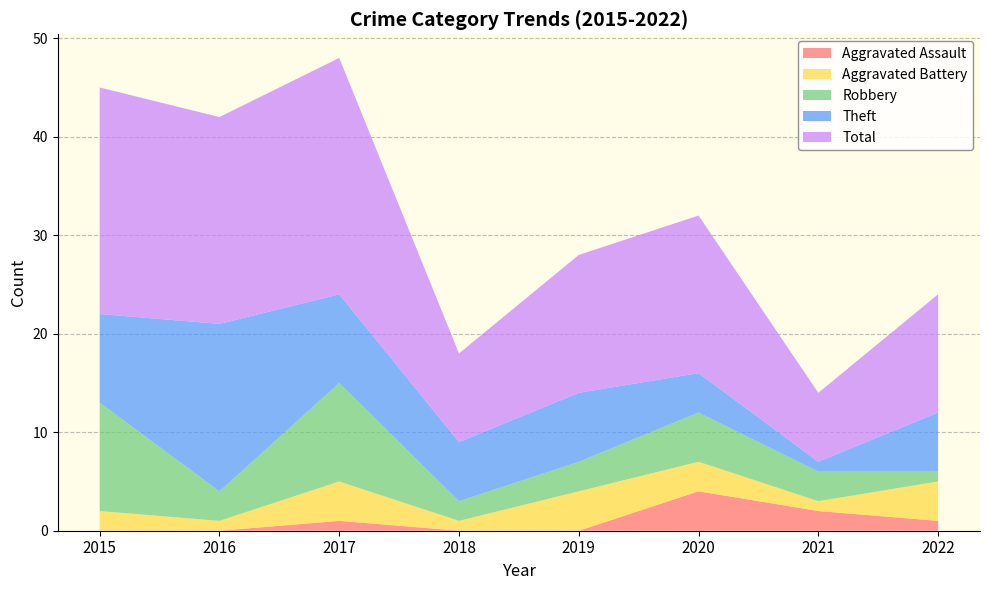

Reading left to right, extract all data points from this chart.

Aggravated Assault: 0	0	1	0	0	4	2	1
Aggravated Battery: 2	1	4	1	4	3	1	4
Robbery: 11	3	10	2	3	5	3	1
Theft: 9	17	9	6	7	4	1	6
Total: 23	21	24	9	14	16	7	12